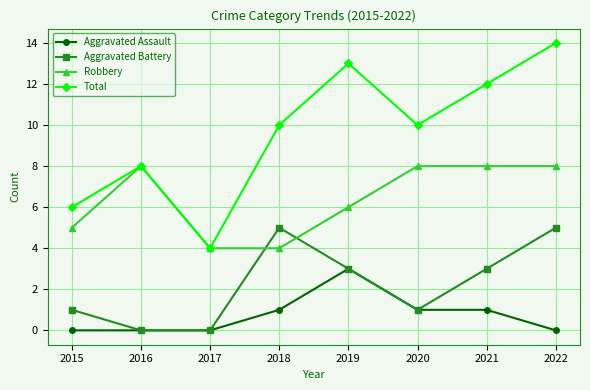

Reading left to right, extract all data points from this chart.

Aggravated Assault: 0	0	0	1	3	1	1	0
Aggravated Battery: 1	0	0	5	3	1	3	5
Robbery: 5	8	4	4	6	8	8	8
Total: 6	8	4	10	13	10	12	14